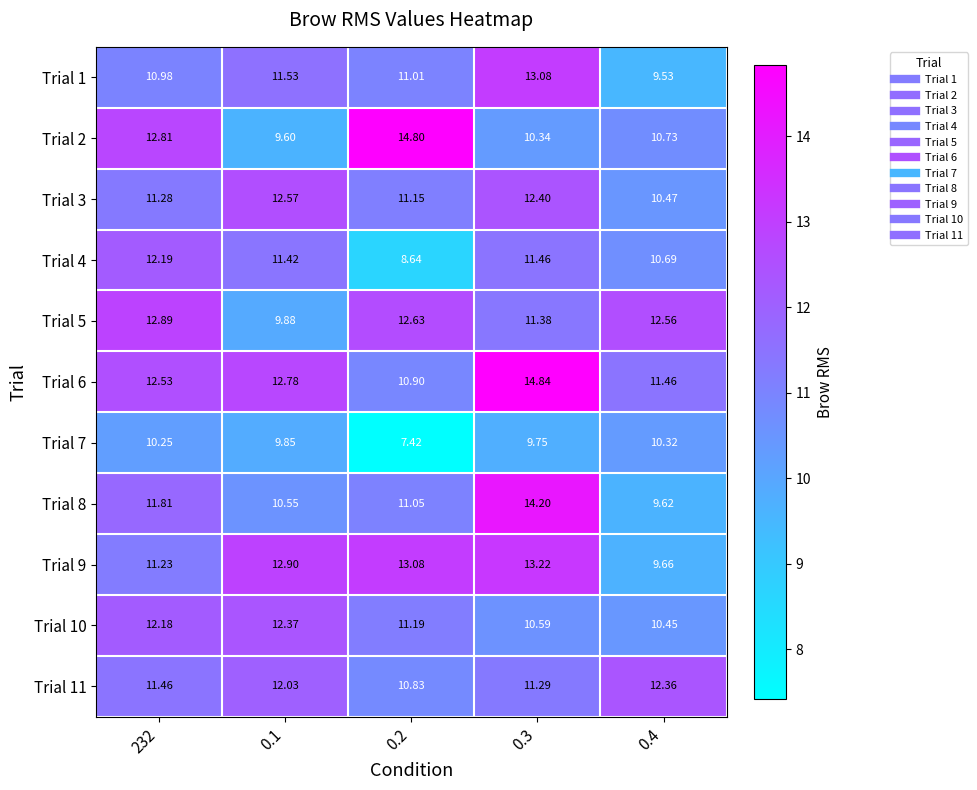

How many categories are shown in the chart?

5